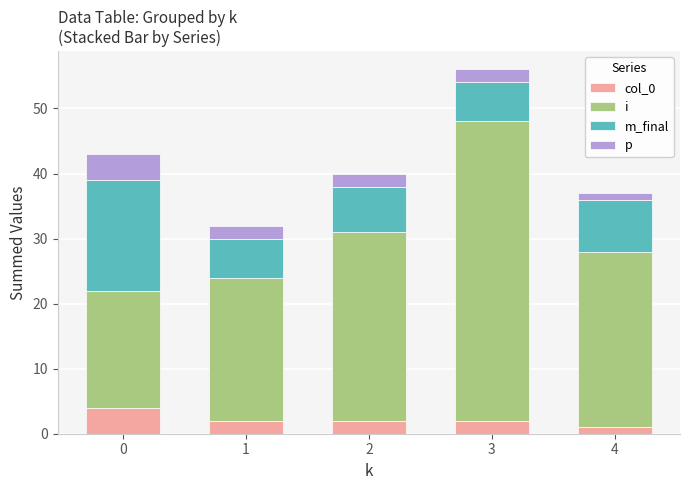

What is the total value across all series at 0?

43